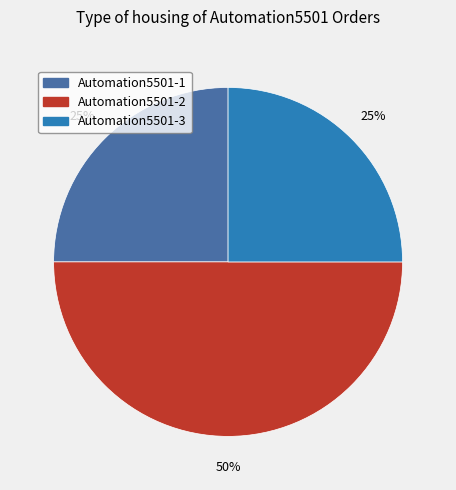

What is the ratio of the value at Automation5501-2 to the value at Automation5501-1?

2.0